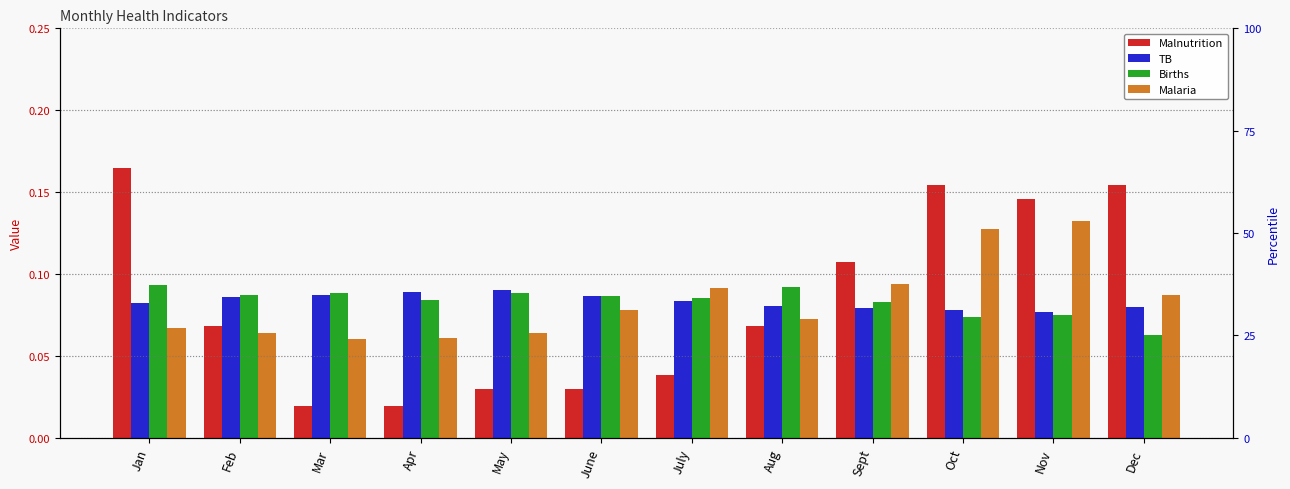

True or false: Malaria has a value of 0.1 at July.

True